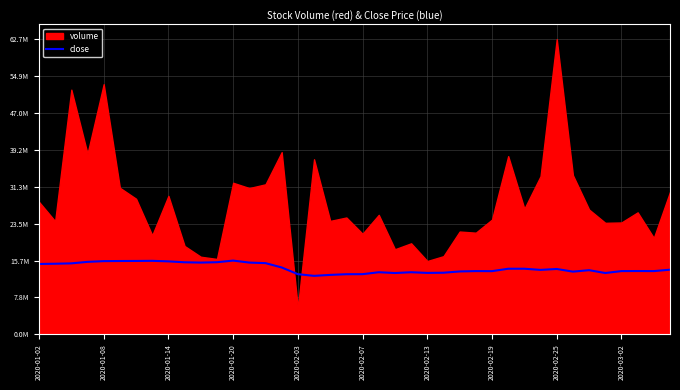

True or false: the data shows 8026607.7 at 2020-03-02.

False